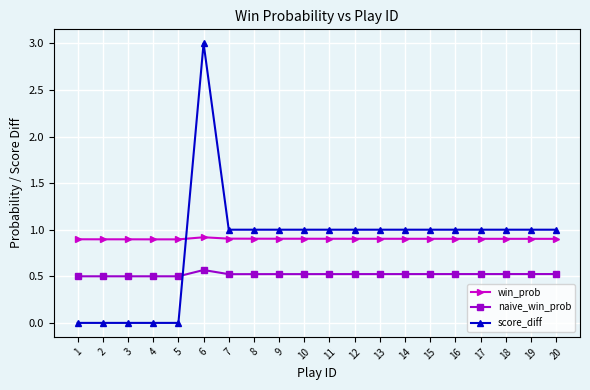

Read the score_diff value at 18.

1.0